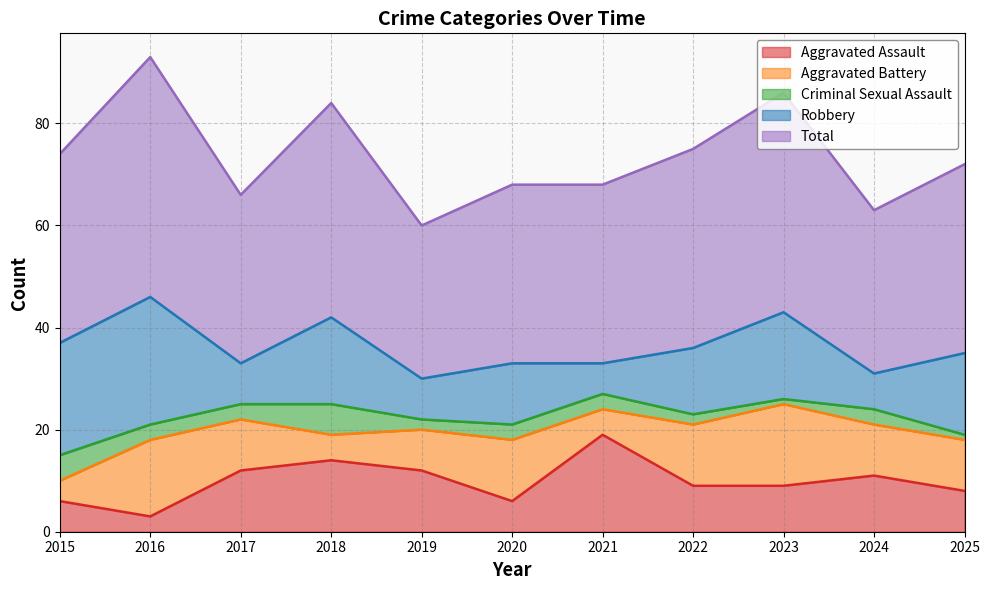

Which series changed the most between 2016 and 2023?

Robbery